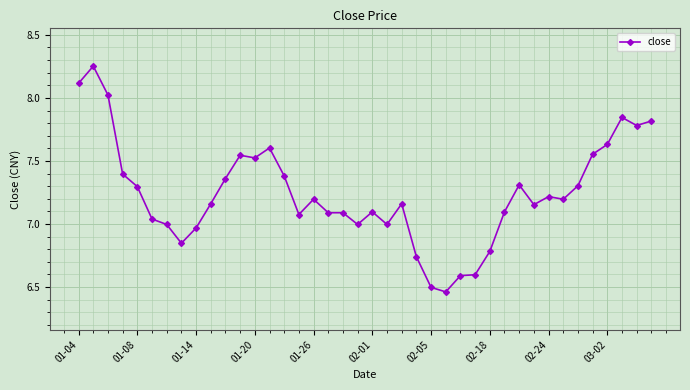

What is the difference between the maximum and minimum values?

1.8